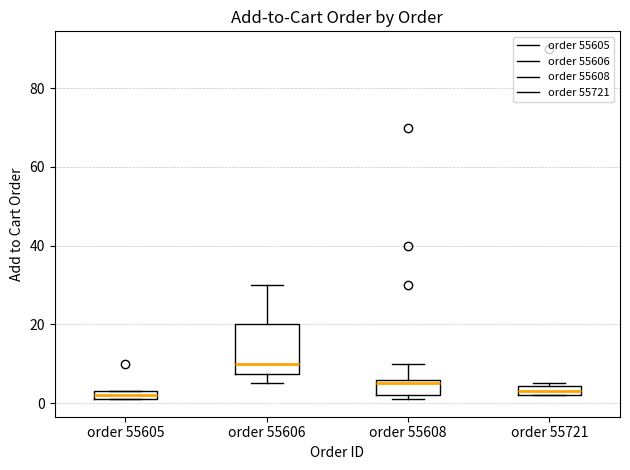

Which box has the highest median line?

order 55606